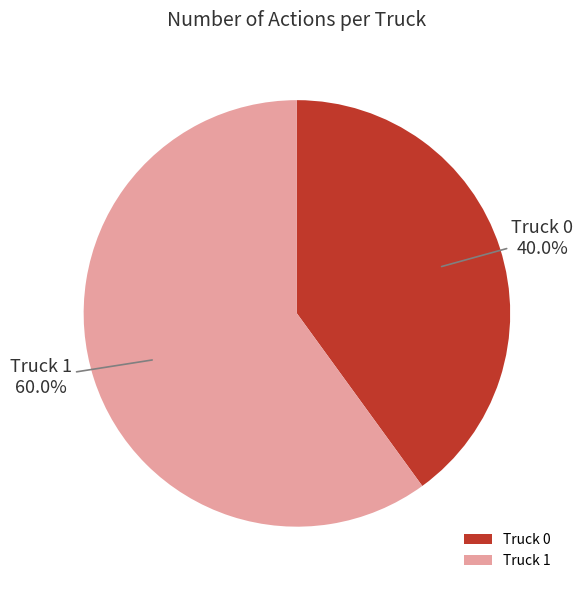

Do Truck 1 and Truck 0 together represent more than half of the pie?

Yes